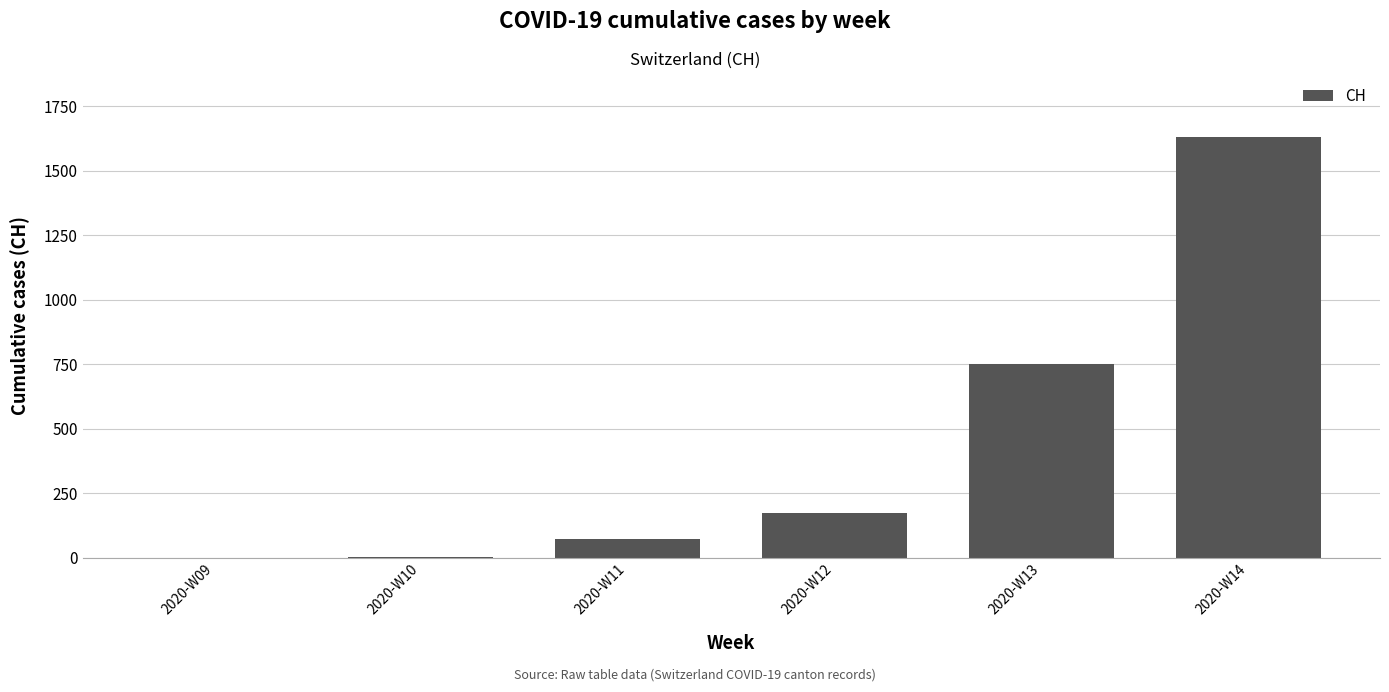

What is the sum of the values at 2020-W09 and 2020-W13?

752